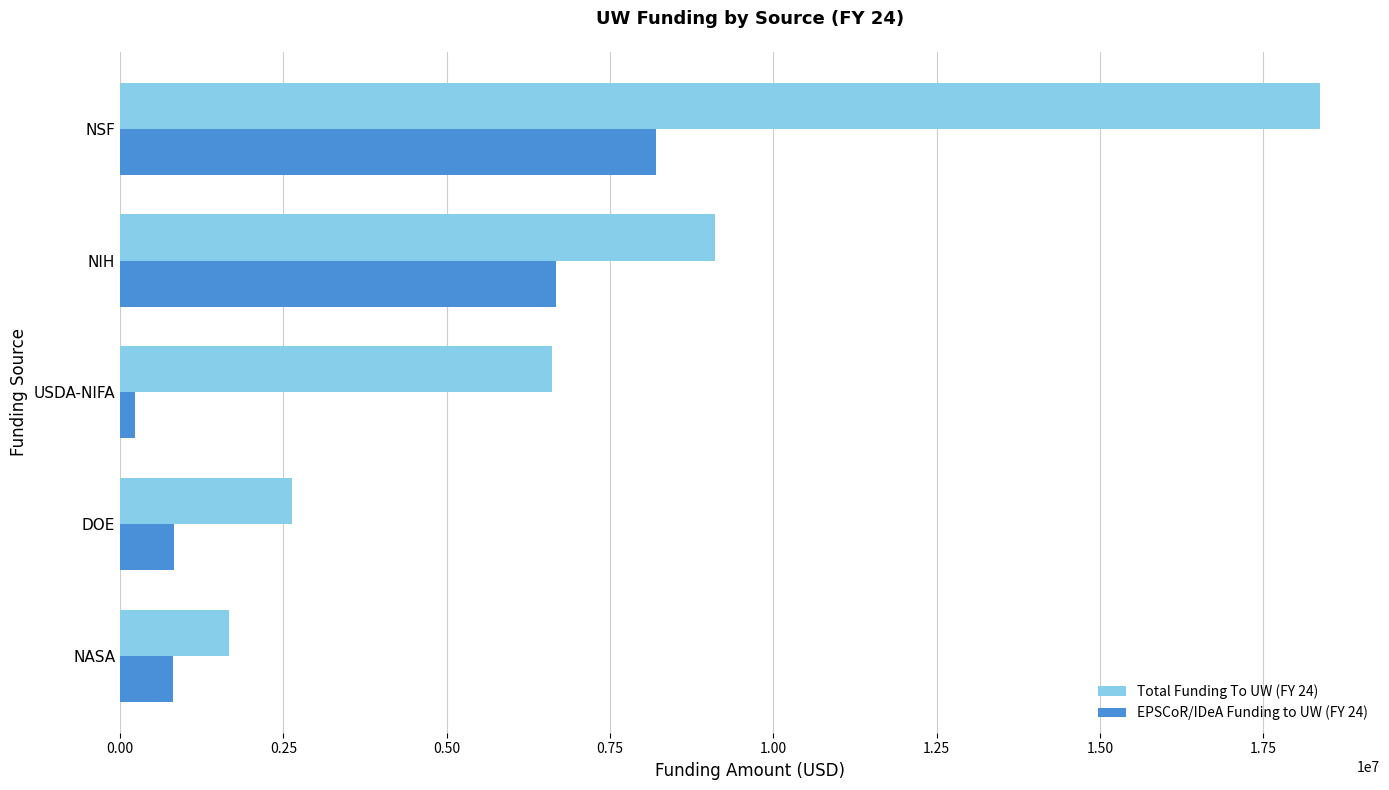

Where is EPSCoR/IDeA Funding to UW (FY 24) nearest to the value 4216510?

NIH